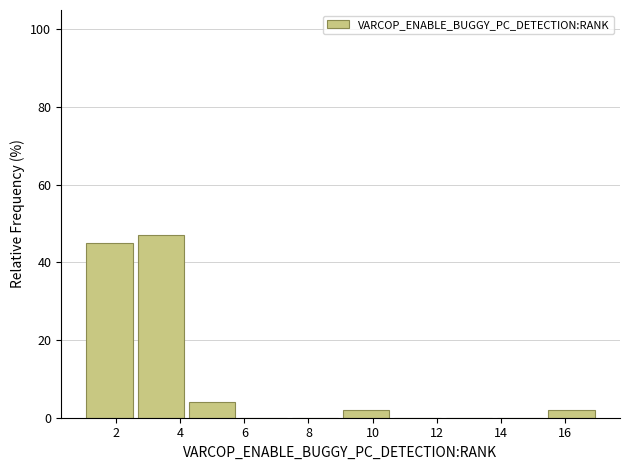

What is the height of the bar covering 15.4 to 17.0 on the x-axis? The values are not printed on the chart, so give them approximately, as read against the axis.

2